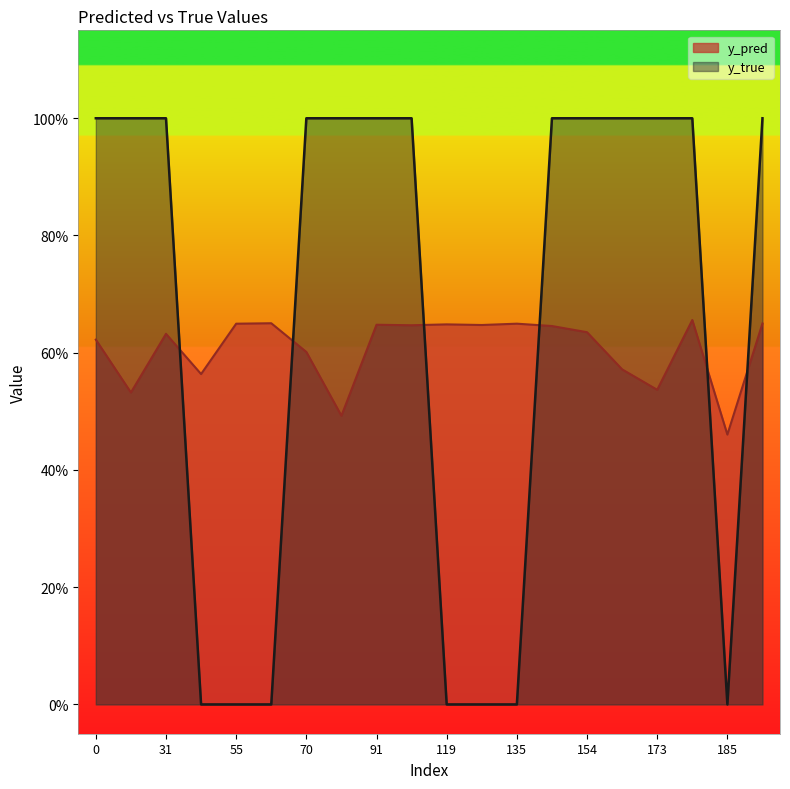

List the series in order of their overall mean, lowest first.

y_pred, y_true